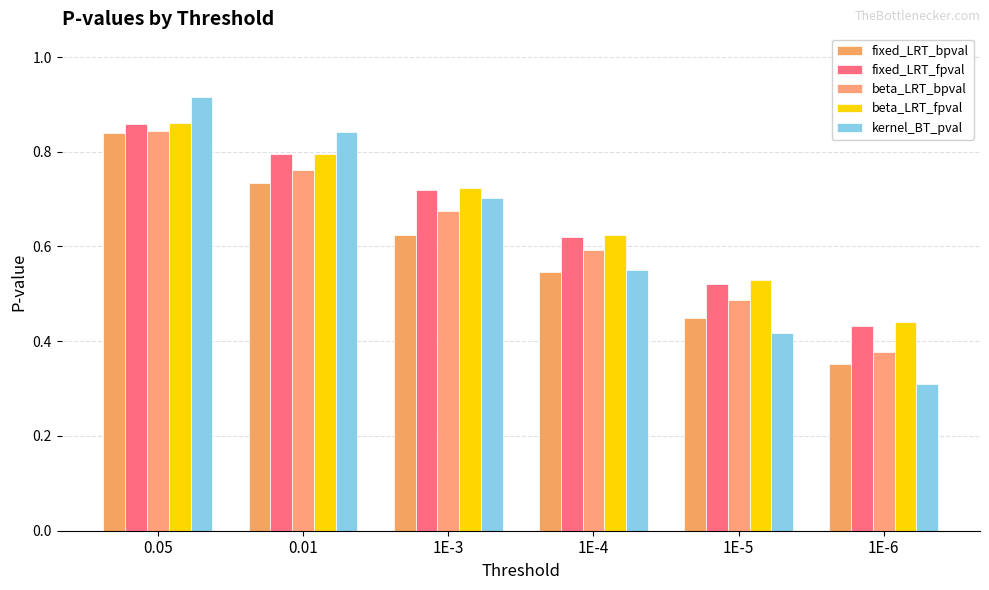

Rank the categories by beta_LRT_bpval value from highest to lowest.

0.05, 0.01, 1E-3, 1E-4, 1E-5, 1E-6